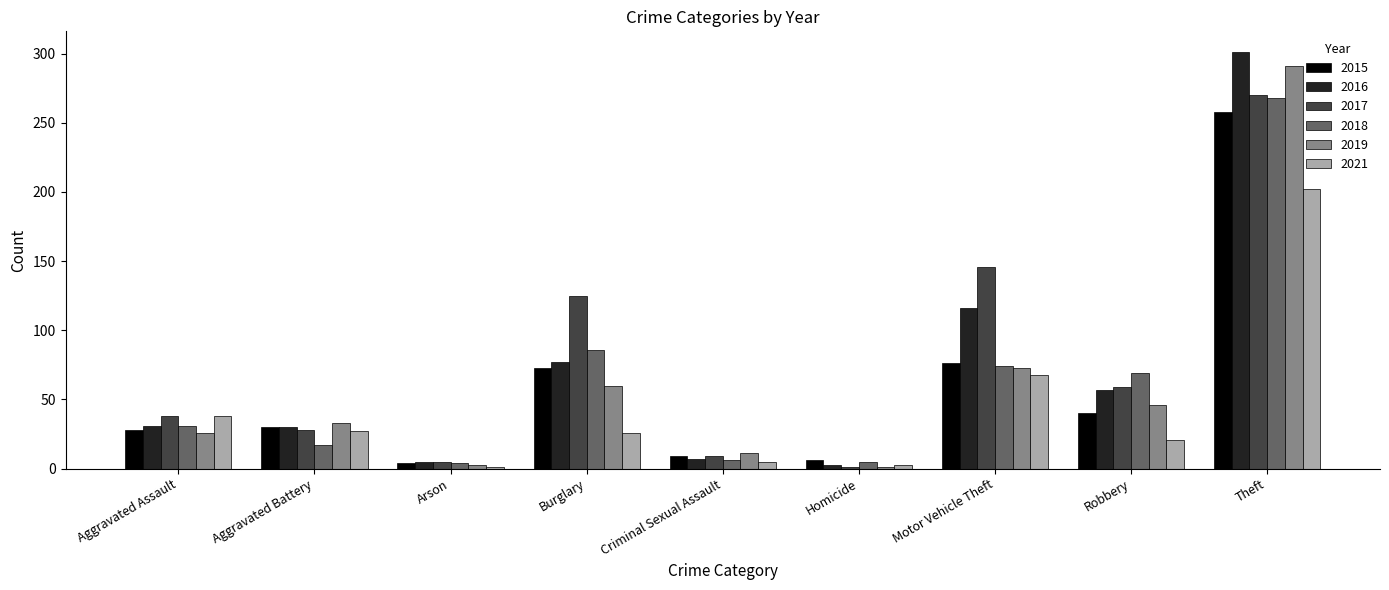

The 2019 series shows 46 at Robbery. True or false?

True